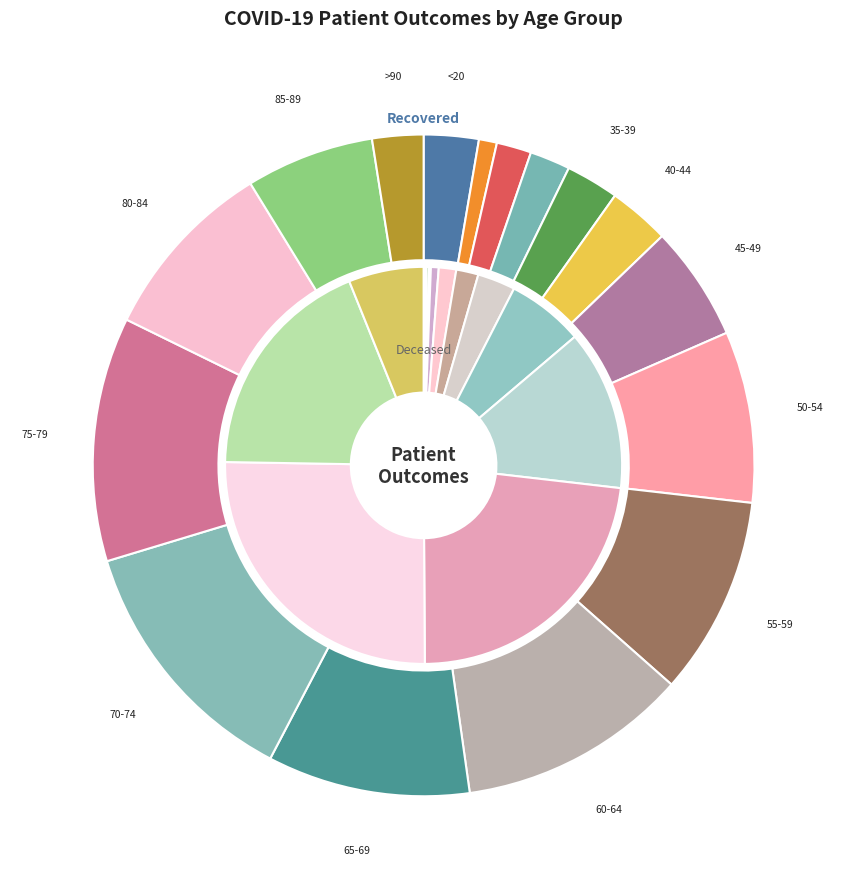

Rank the series by their maximum value, from highest to lowest.

patients_recovered, patients_deceased